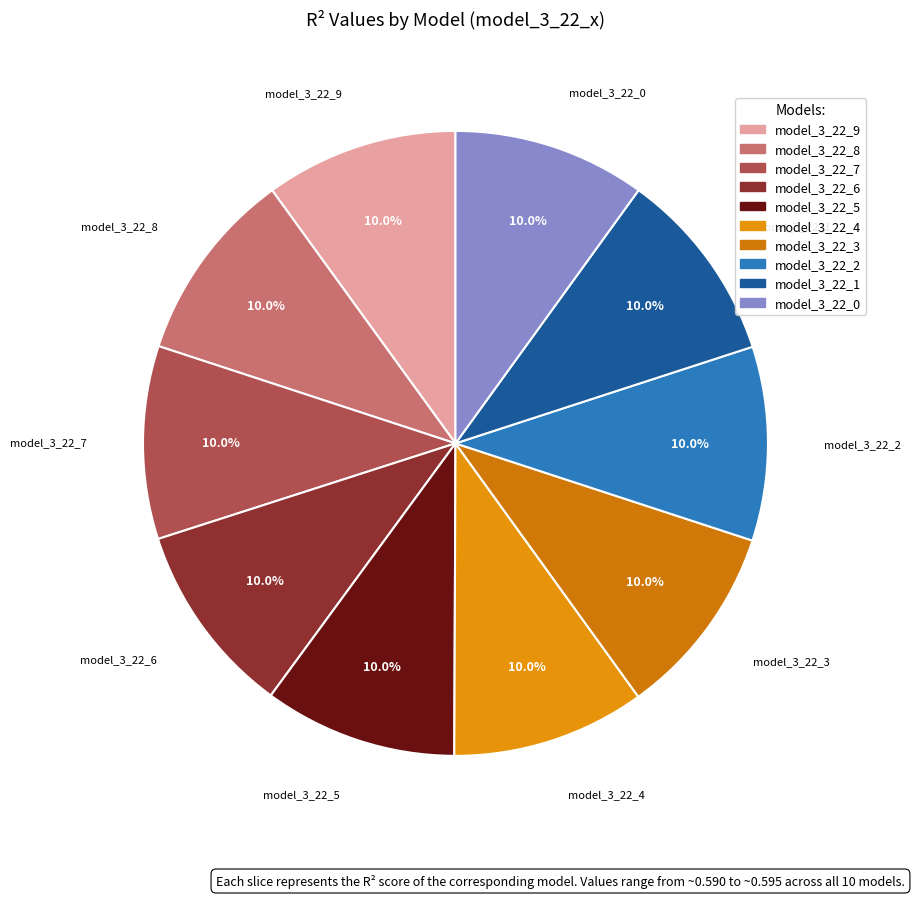

What percentage is the model_3_22_1 slice, to the nearest percent?

10%